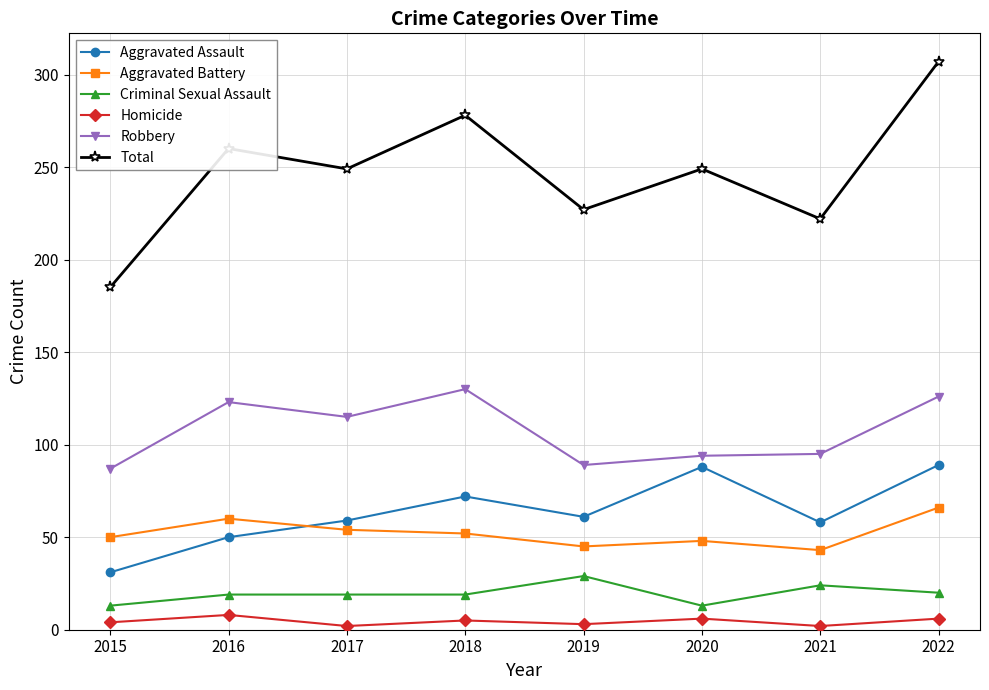

How many values in the Robbery series are below 115?

4